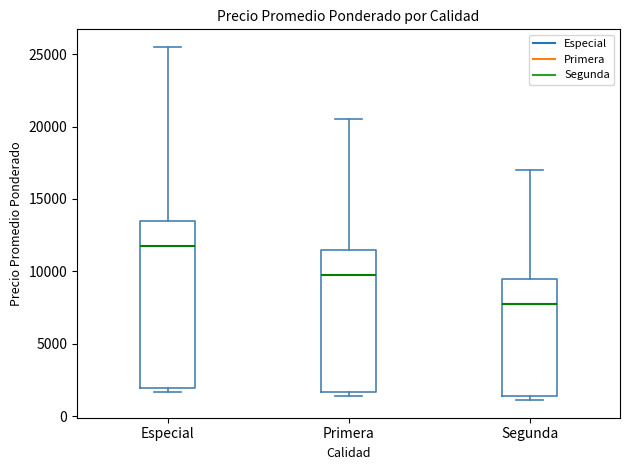

Reading left to right, transcribe this box plot: for each box, give where its median line is, the range the box spans, and where its two whiskers end, as read against the y-axis. The values are not printed on the chart, so give them approximately, as read against the axis.

Especial: median 12000, box 2000 to 13500, whiskers 1500 to 25500
Primera: median 10000, box 1500 to 11500, whiskers 1500 (just below the box's lower edge) to 20500
Segunda: median 8000, box 1500 to 9500, whiskers 1000 to 17000